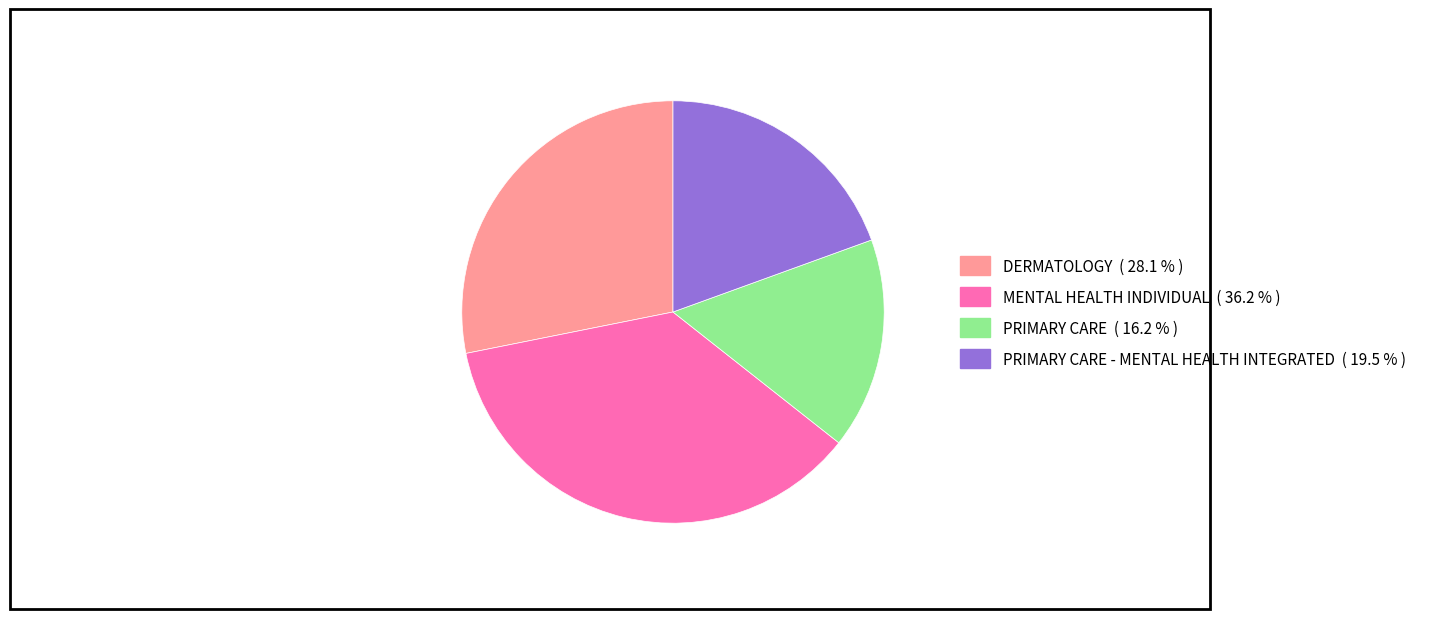

Does any single category account for the majority?

No